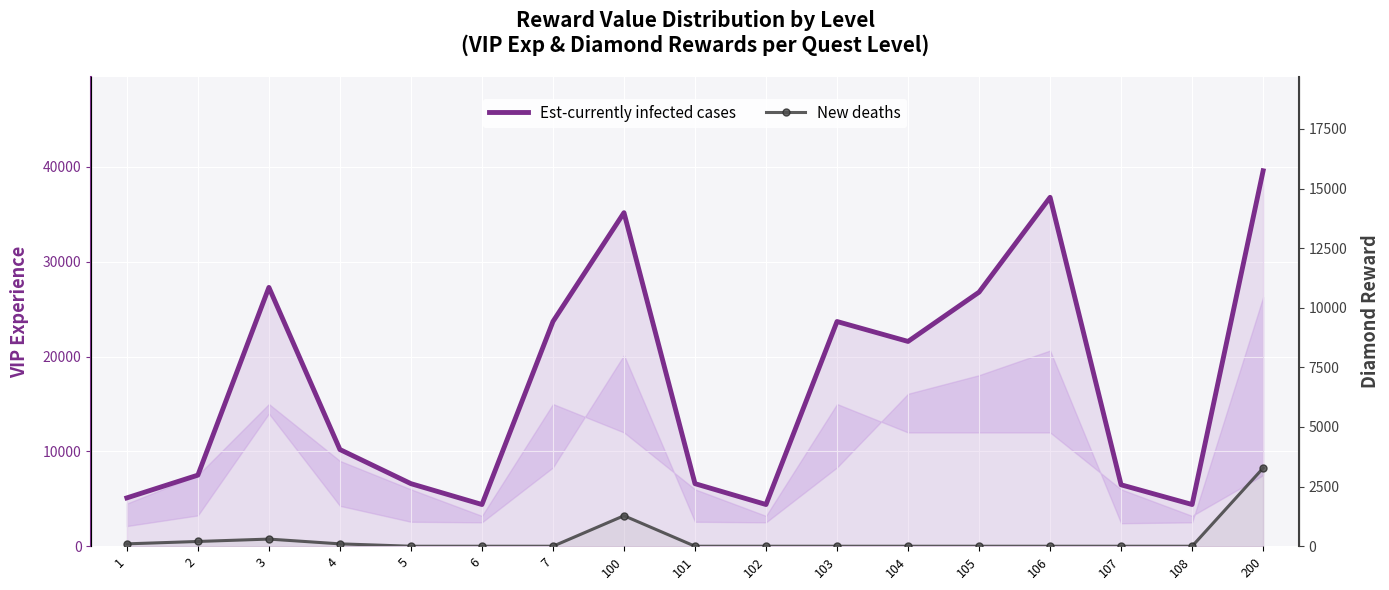

Reading right to left, list all the values displayed in this chart.

Est-currently infected cases: 39600	4400	6480	36800	26800	21600	23700	4400	6600	35180	23700	4400	6600	10200	27300	7500	5100
New deaths: 3280	0	0	0	0	0	0	0	0	1280	0	0	0	100	300	200	100